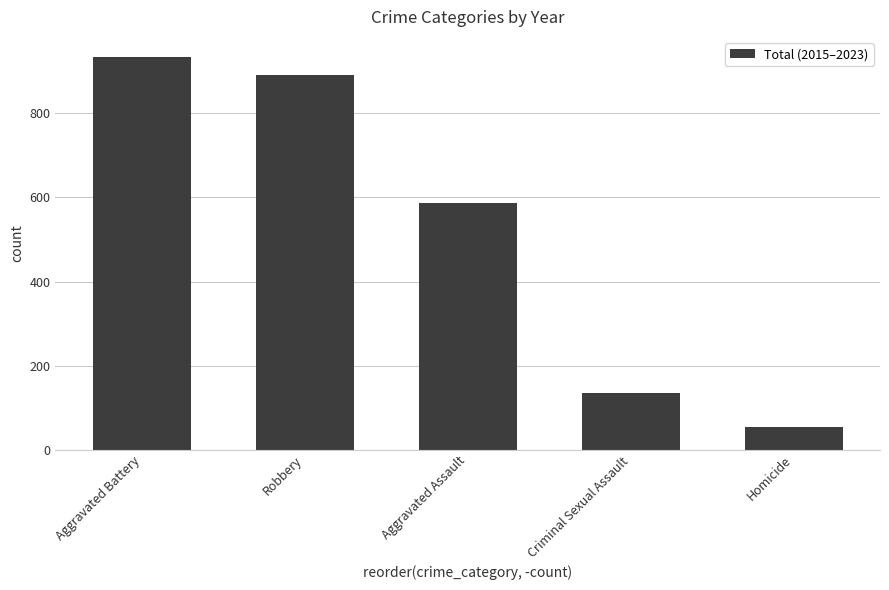

List the labels in order of value, smallest first.

Homicide, Criminal Sexual Assault, Aggravated Assault, Robbery, Aggravated Battery